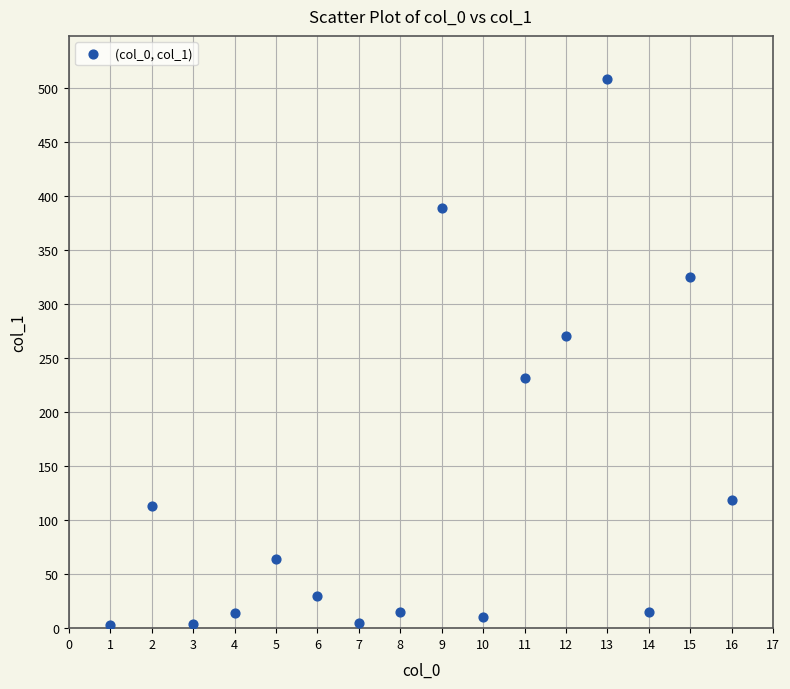

What Y value in the scatter plot is closest to 255?

271.0